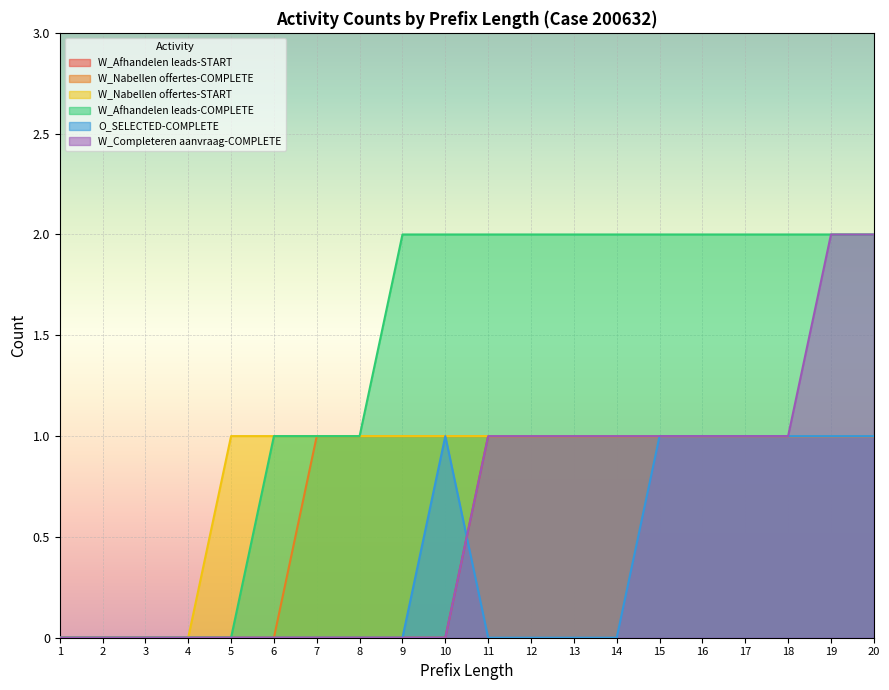

True or false: W_Nabellen offertes-START has more than 2 interior local peaks.

False